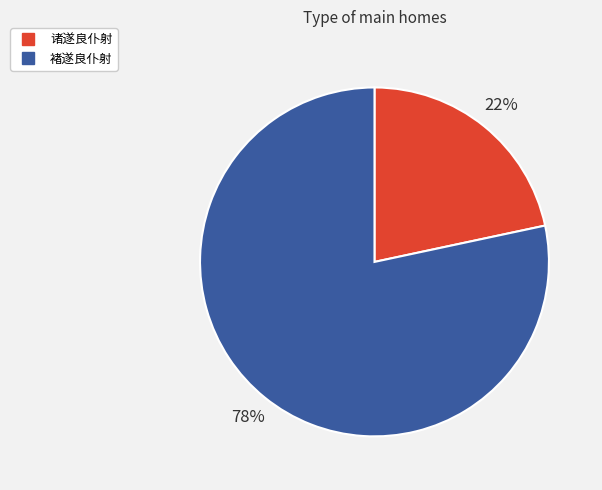

Count the number of slices in the pie.

2